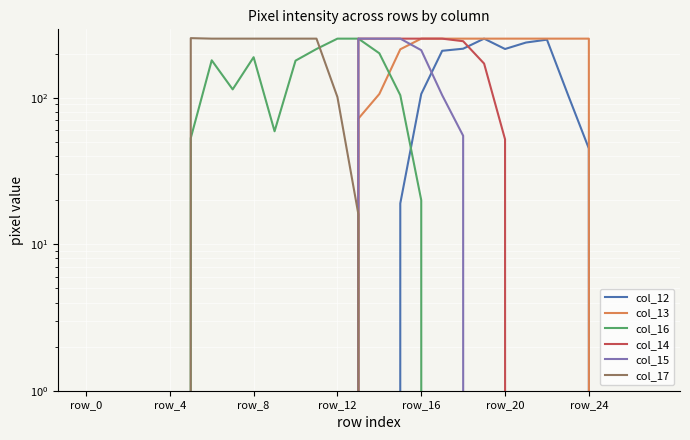

Which category has the lowest value in the col_15 series?

row_0